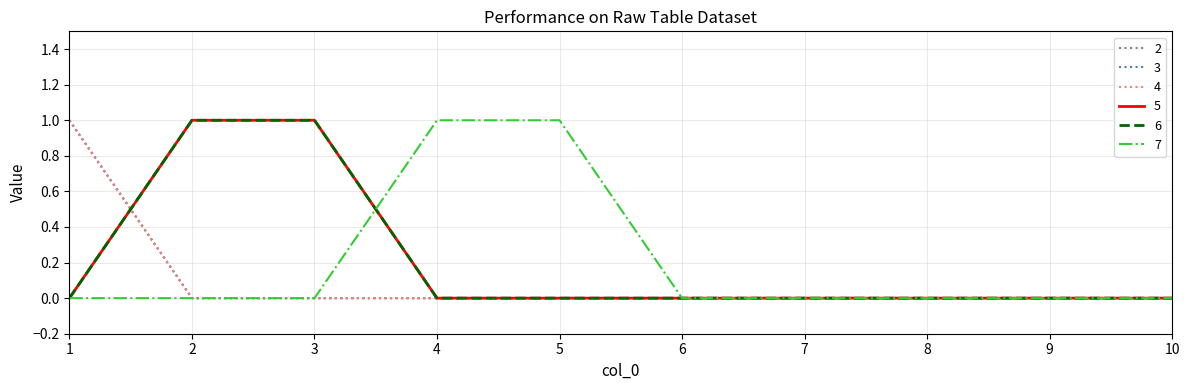

Does the chart display data point markers on the line(s)?

No